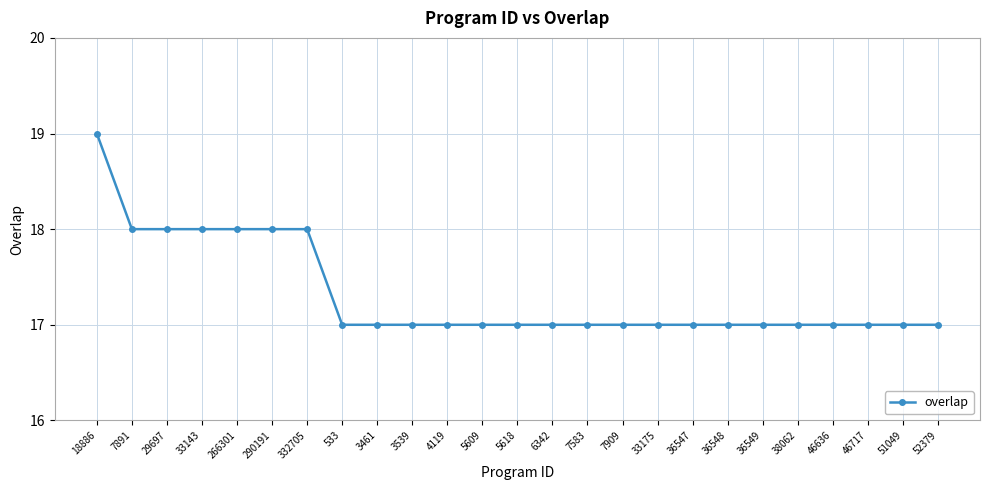

Approximately how many times larger is the value at 5609 compared to 6342?

1.0